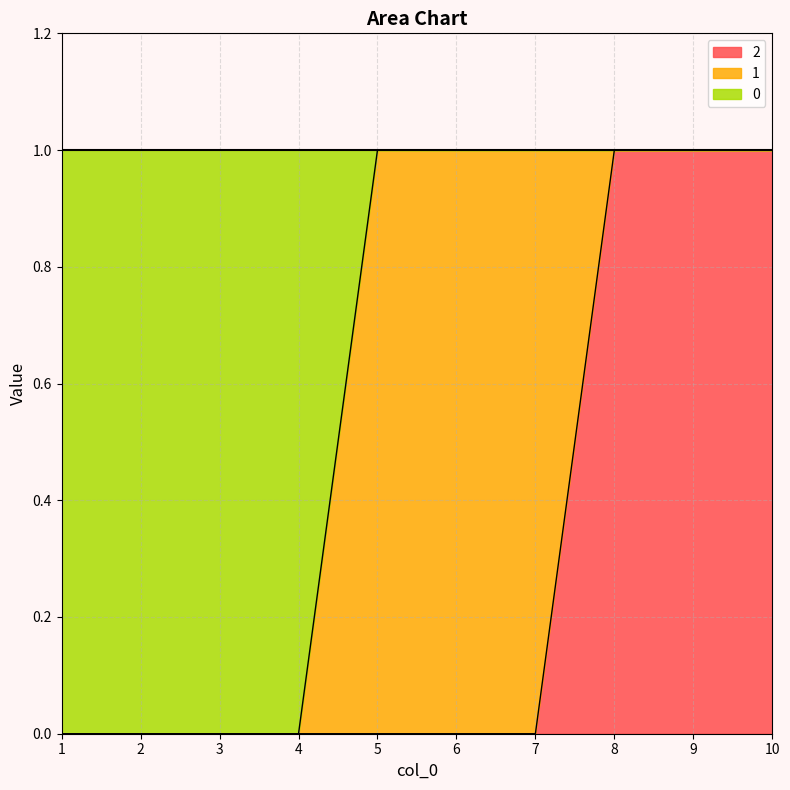

What is the total value across all series at 8?

1